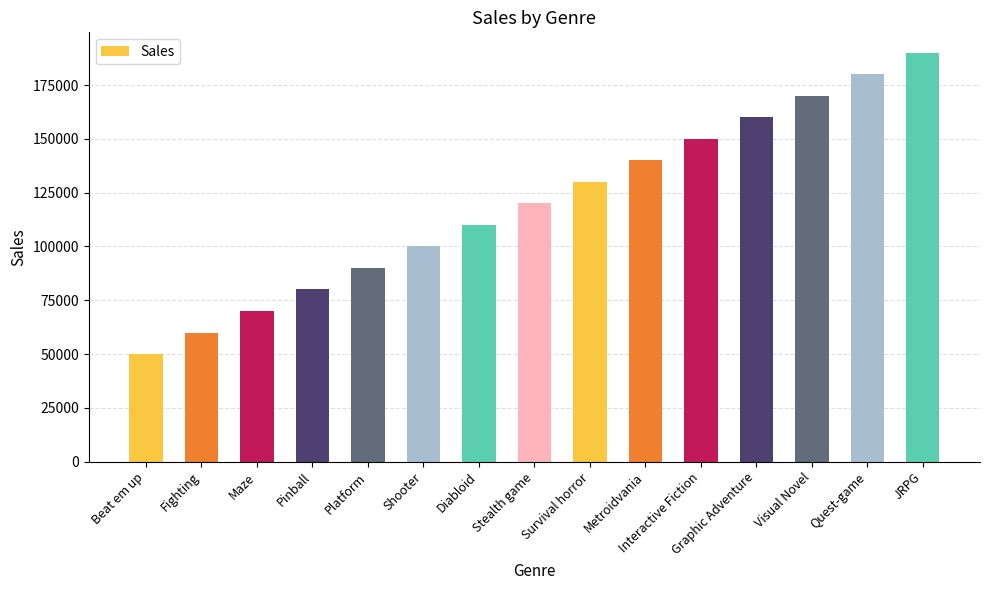

Reading right to left, what are all the values shown in this chart?

190000	180000	170000	160000	150000	140000	130000	120000	110000	100000	90000	80000	70000	60000	50000